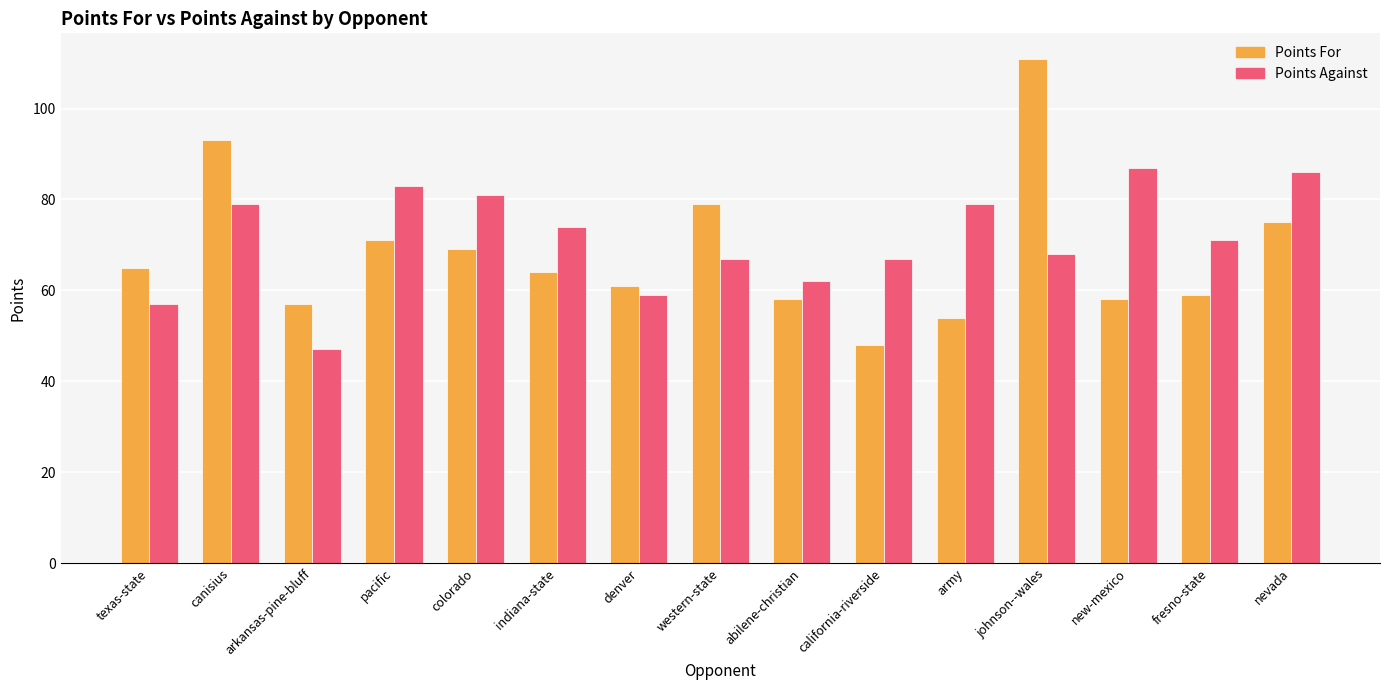

What position from the left is california-riverside?

10